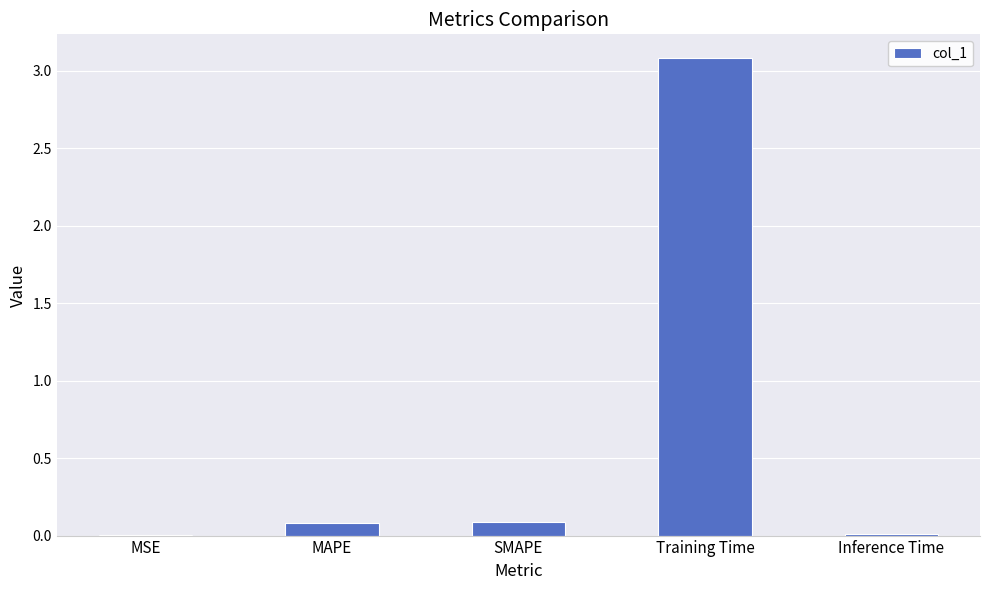

What is the sum of all values?

3.3